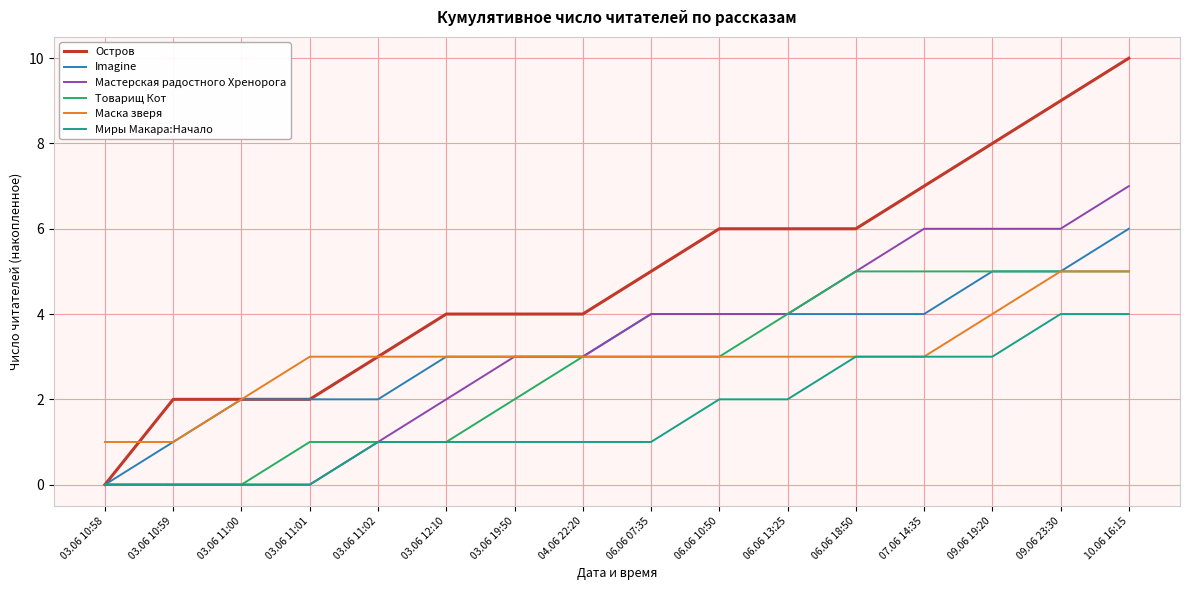

Count the number of categories in the chart.

16